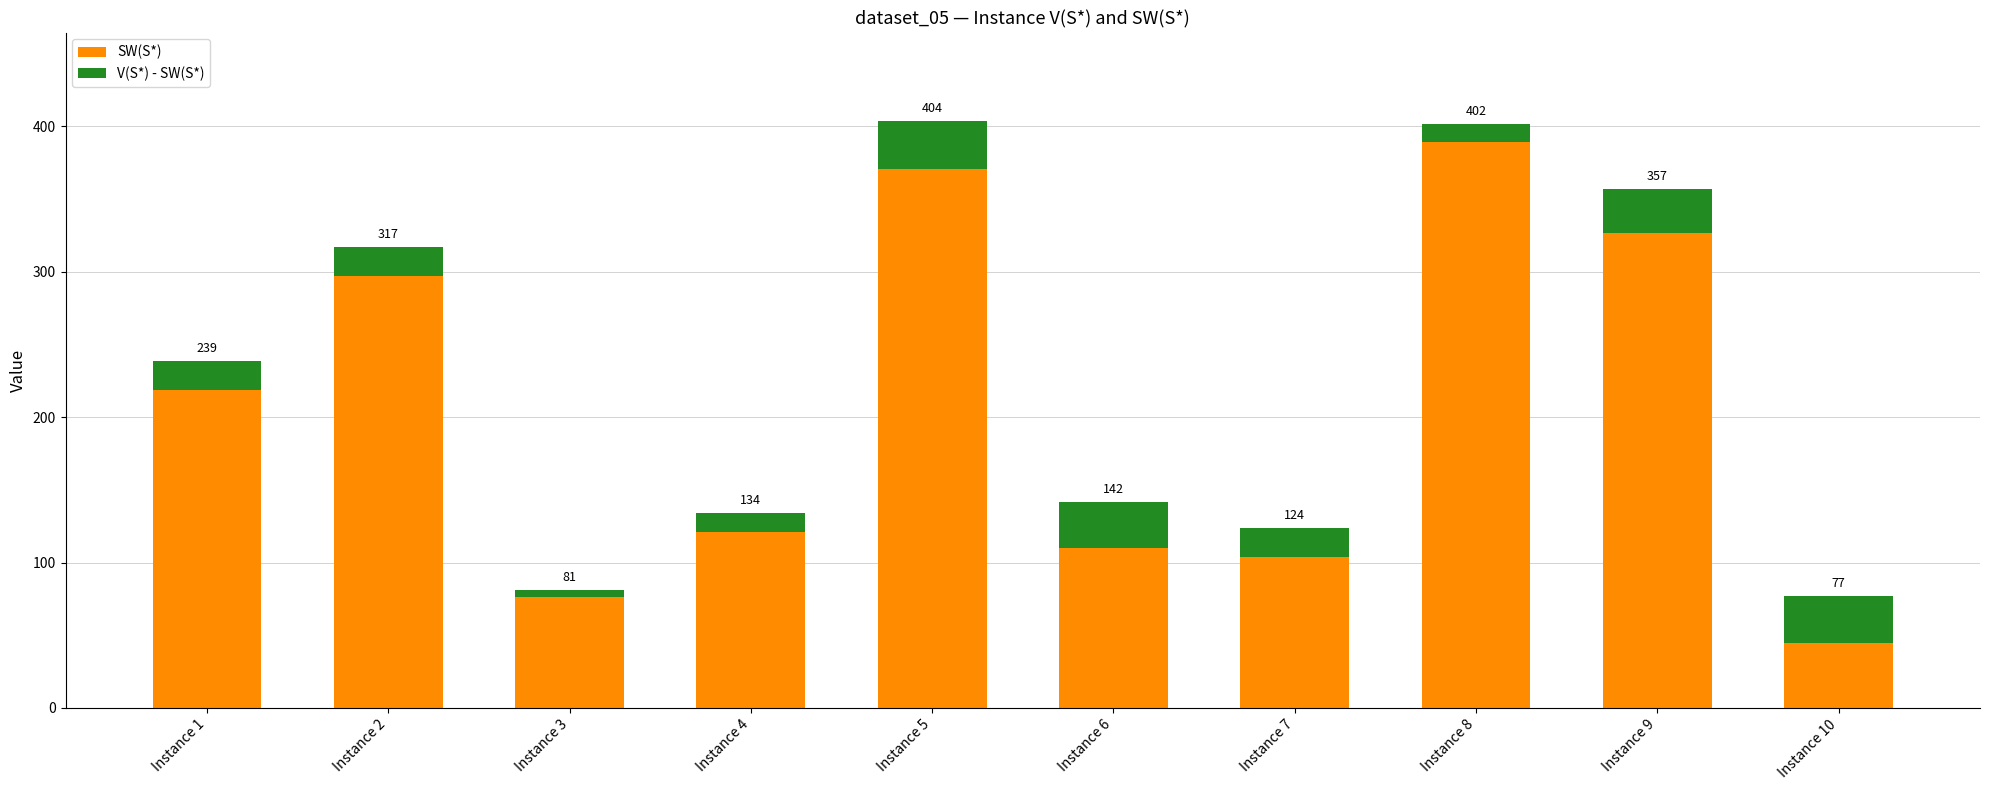

What is the difference between the maximum and minimum values in the SW(S*) series?

344